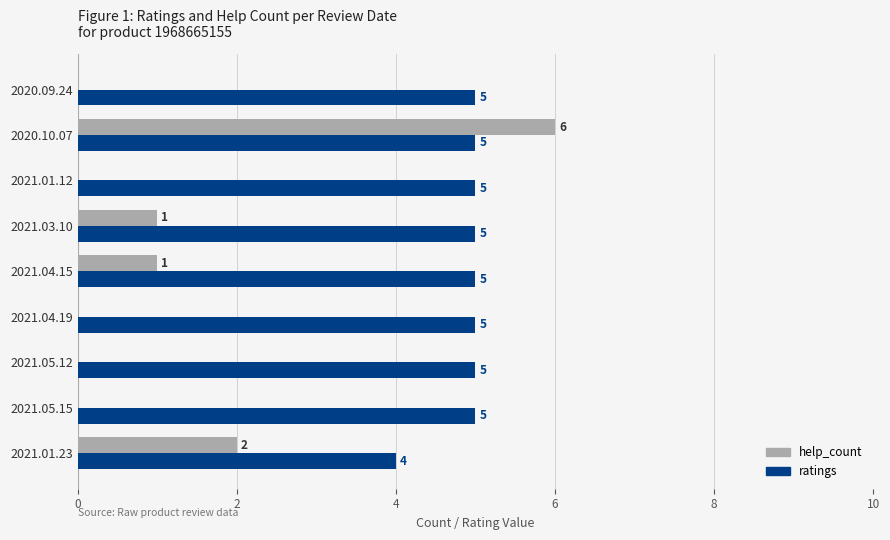

How many positive values does the help_count series have?

4